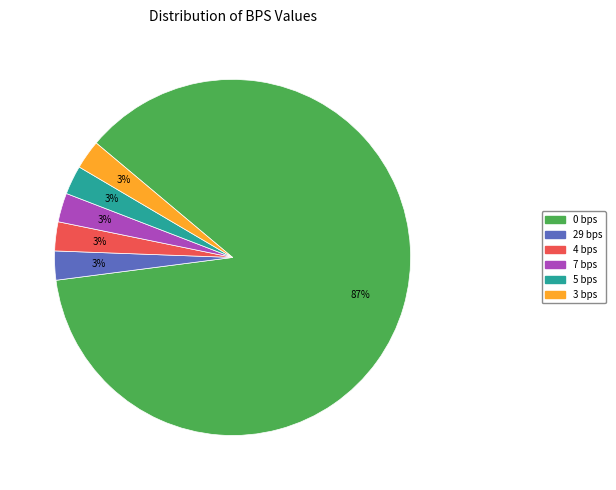

Is there a majority slice in this chart?

Yes